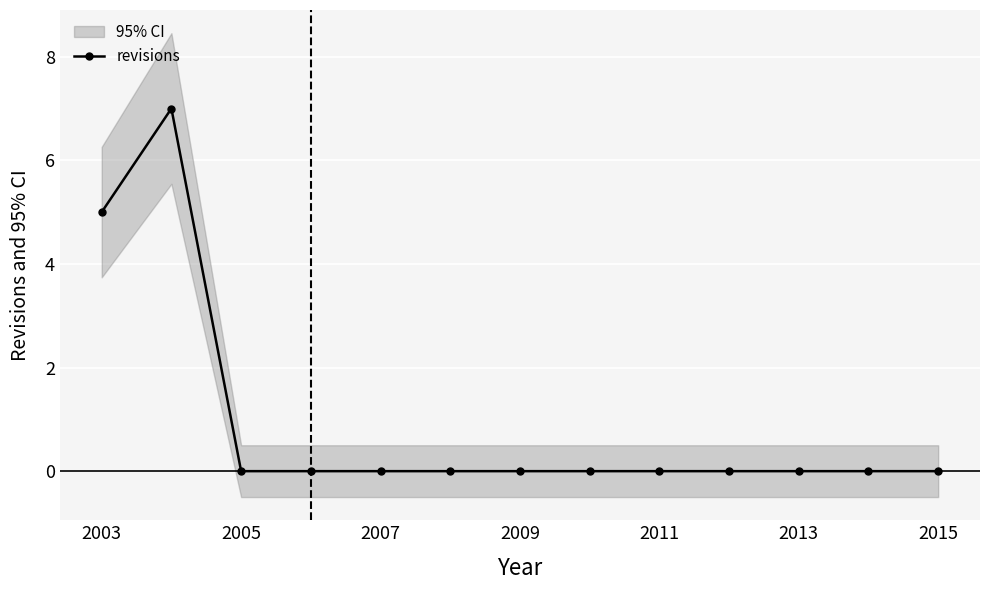

What is the highest value of the revisions series?

7